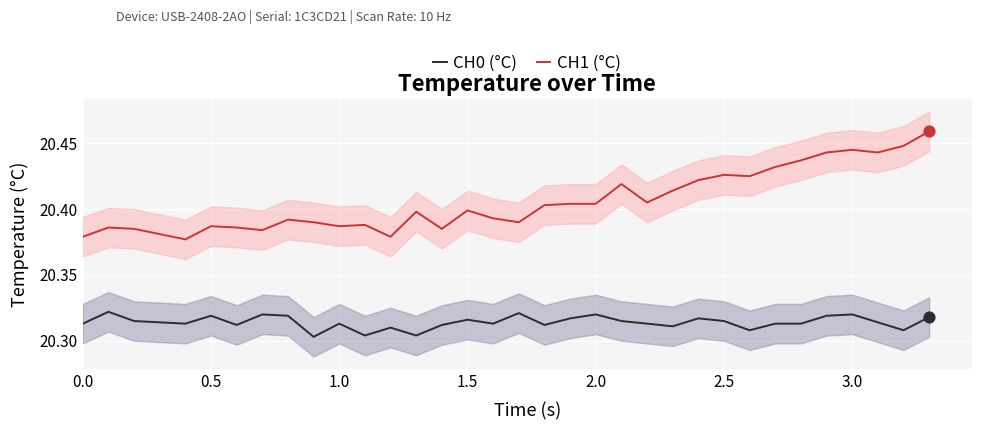

Which series has the largest Y range (max minus min)?

CH1 (°C)